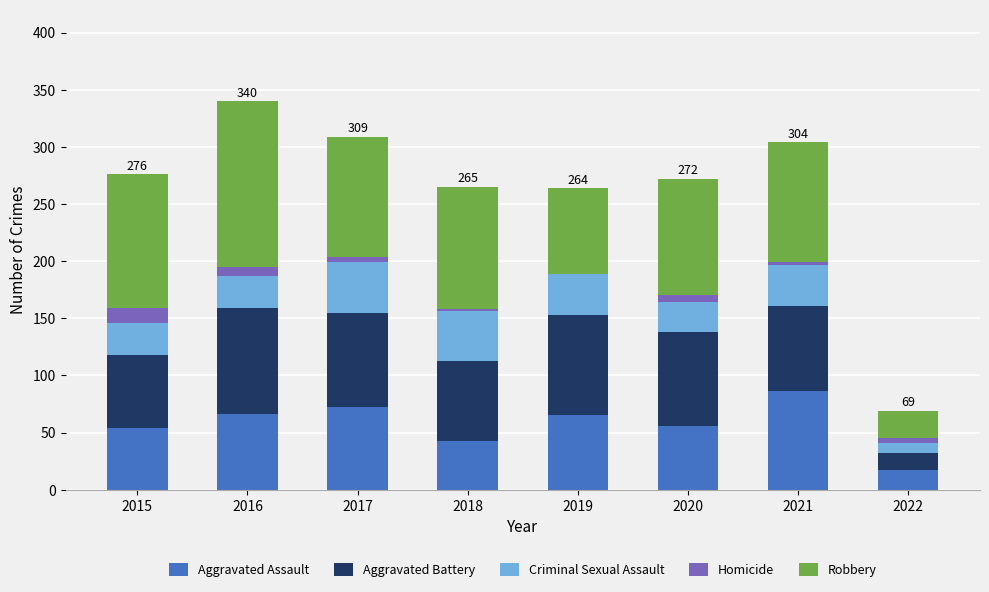

The Aggravated Assault series shows 84 at 2015. True or false?

False